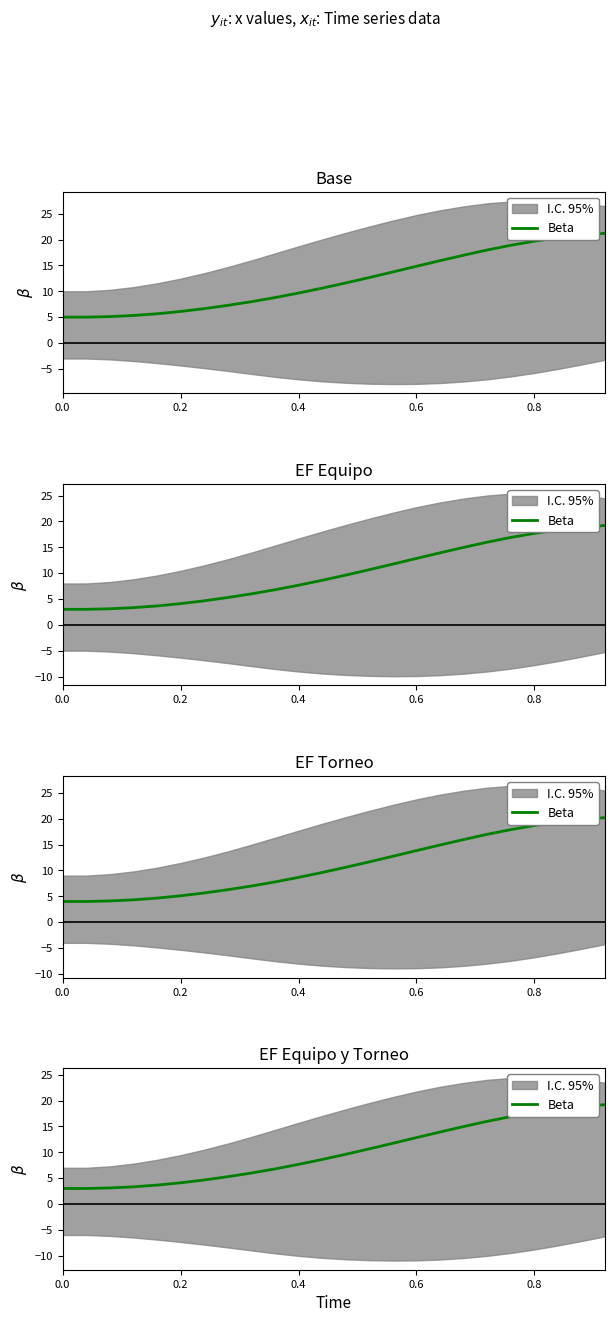

What is the value of the 13th point from the left?

9.6